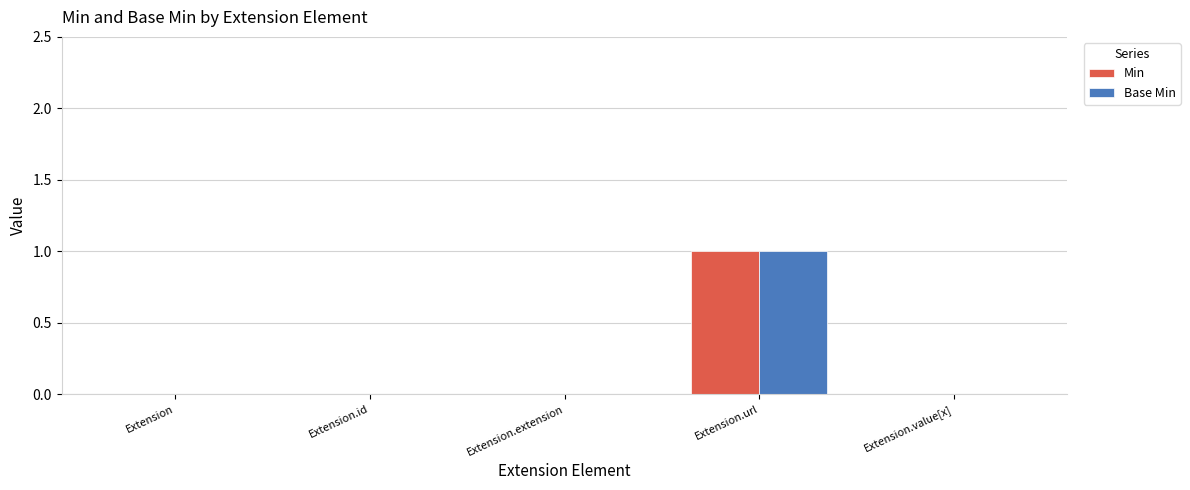

How many categories are shown in the chart?

5